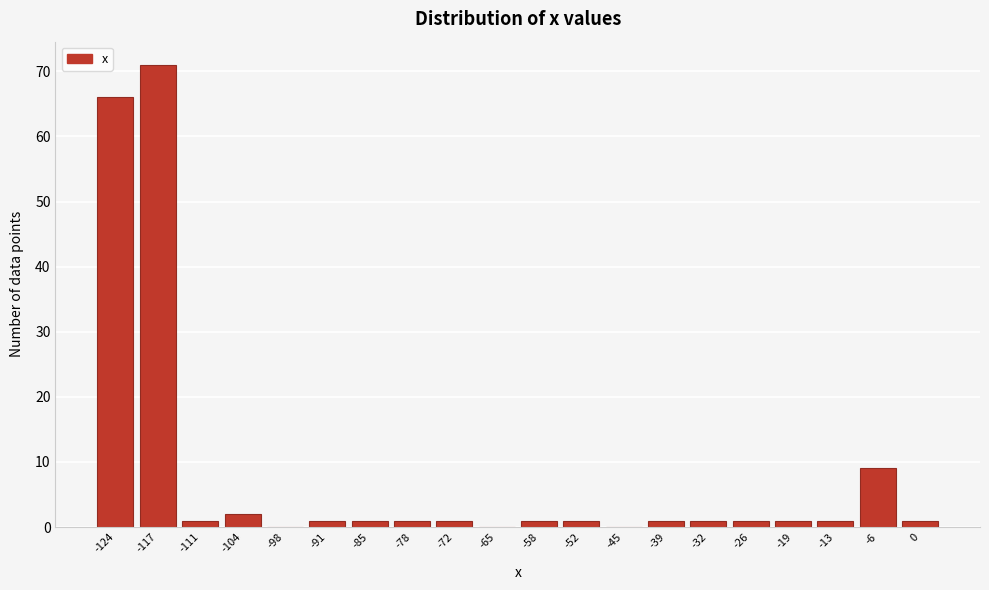

Reading left to right, extract all data points from this chart.

-124=66	-117=71	-111=1	-104=2	-98=0	-91=1	-85=1	-78=1	-72=1	-65=0	-58=1	-52=1	-45=0	-39=1	-32=1	-26=1	-19=1	-13=1	-6=9	0=1